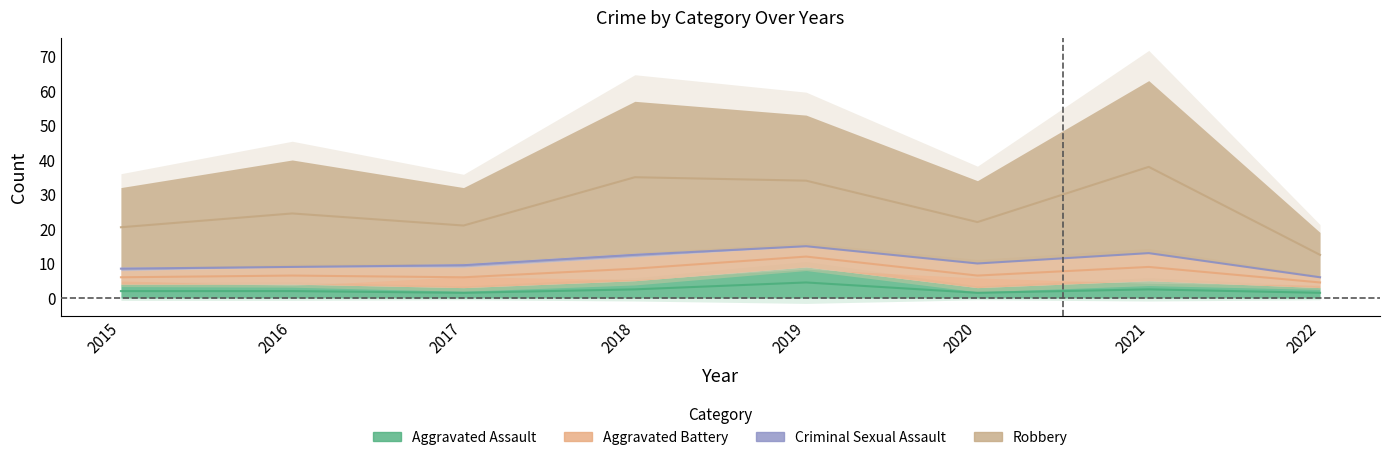

Is the value of Aggravated Assault at 2018 greater than the value of Robbery at 2020?

No